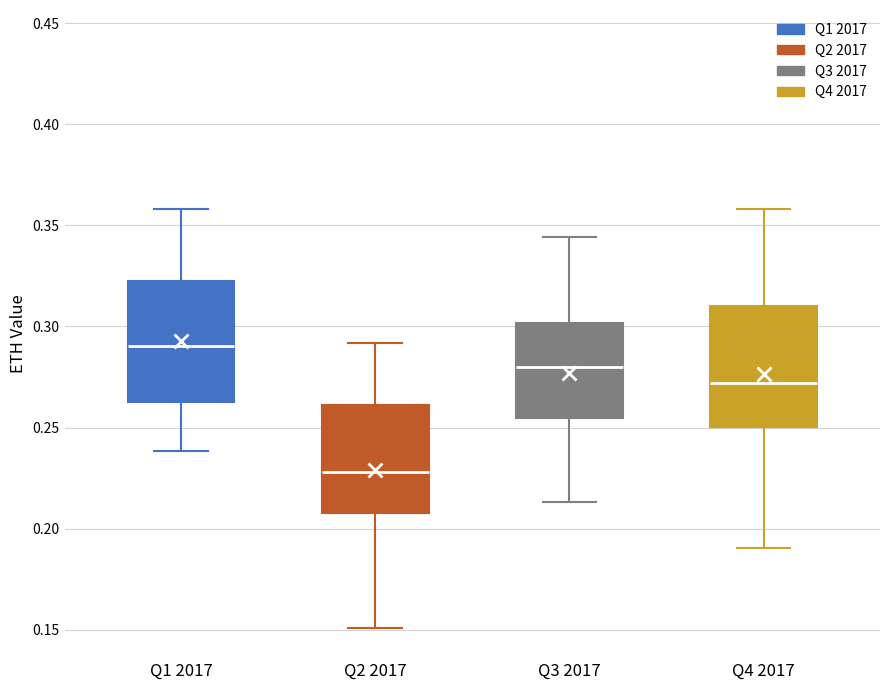

Reading left to right, transcribe this box plot: for each box, give where its median line is, the range the box spans, and where its two whiskers end, as read against the y-axis. The values are not printed on the chart, so give them approximately, as read against the axis.

Q1 2017: median 0.290, box 0.265 to 0.320, whiskers 0.240 to 0.360
Q2 2017: median 0.230, box 0.210 to 0.260, whiskers 0.150 to 0.290
Q3 2017: median 0.280, box 0.255 to 0.300, whiskers 0.215 to 0.345
Q4 2017: median 0.270, box 0.250 to 0.310, whiskers 0.190 to 0.360